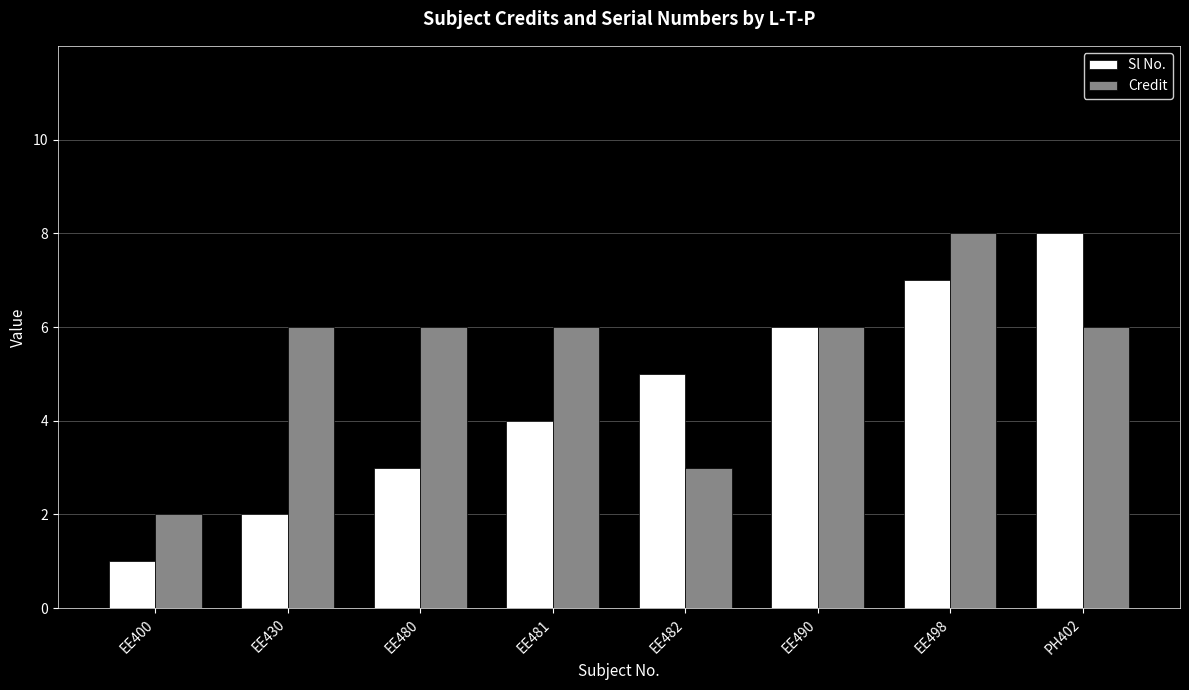

At EE430, list the series in order from smallest to largest.

Sl No., Credit